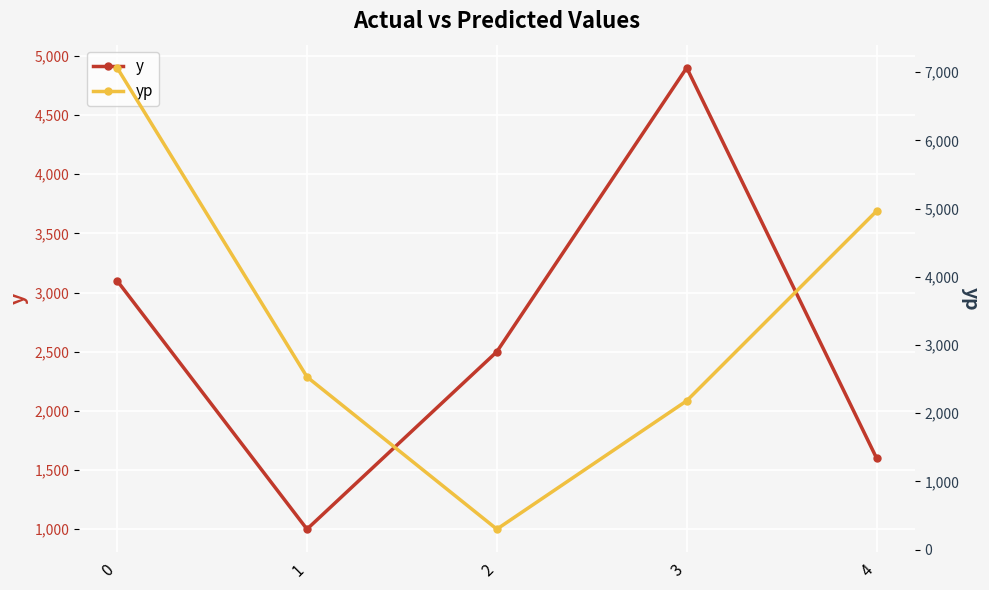

Which category has the lowest value across all series?

2